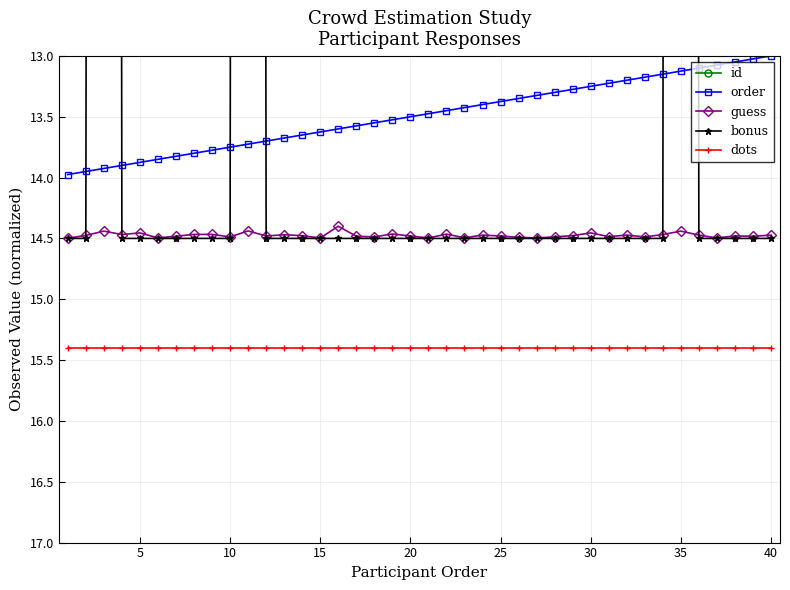

Which series has the largest total across all categories?

dots